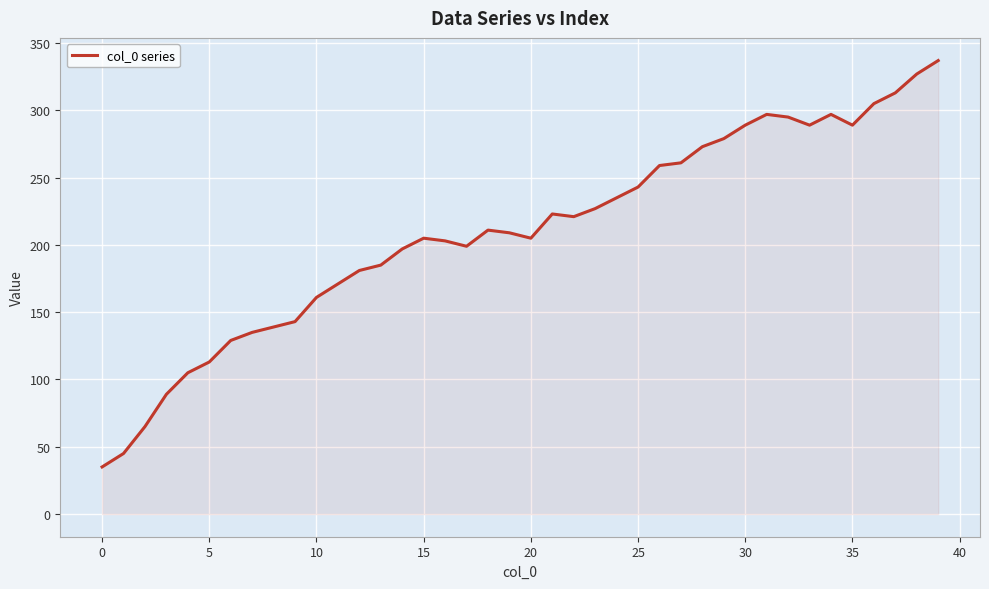

What is the smallest value displayed?

35